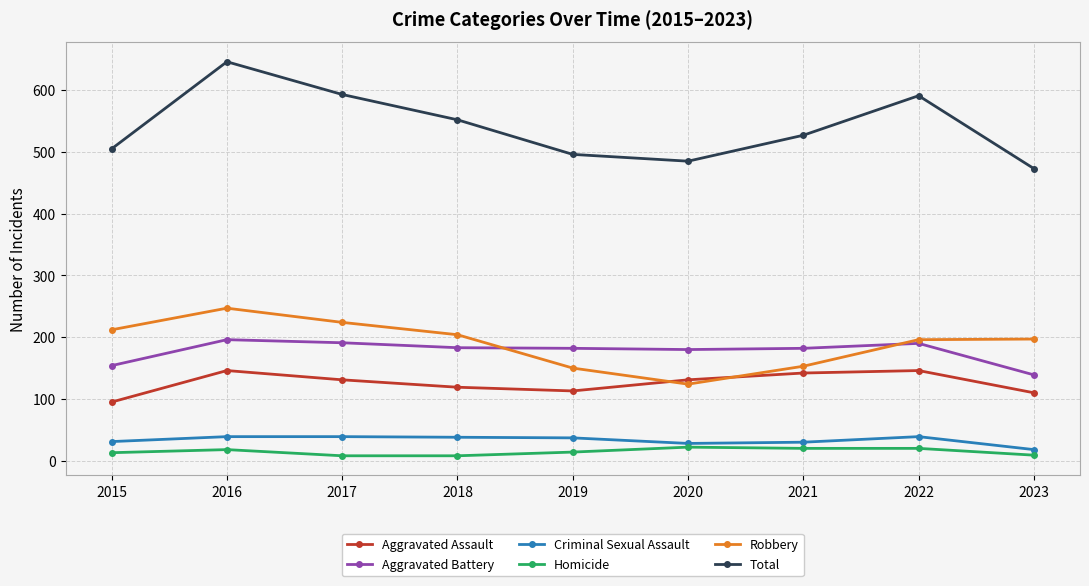

True or false: Robbery and Total intersect in this chart.

False